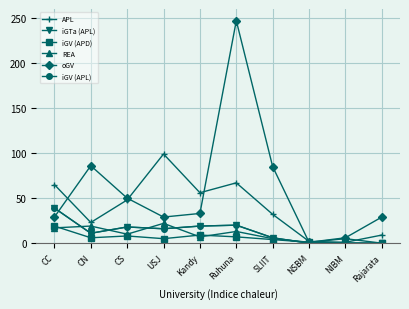

How many data points in oGV are above 33?

4